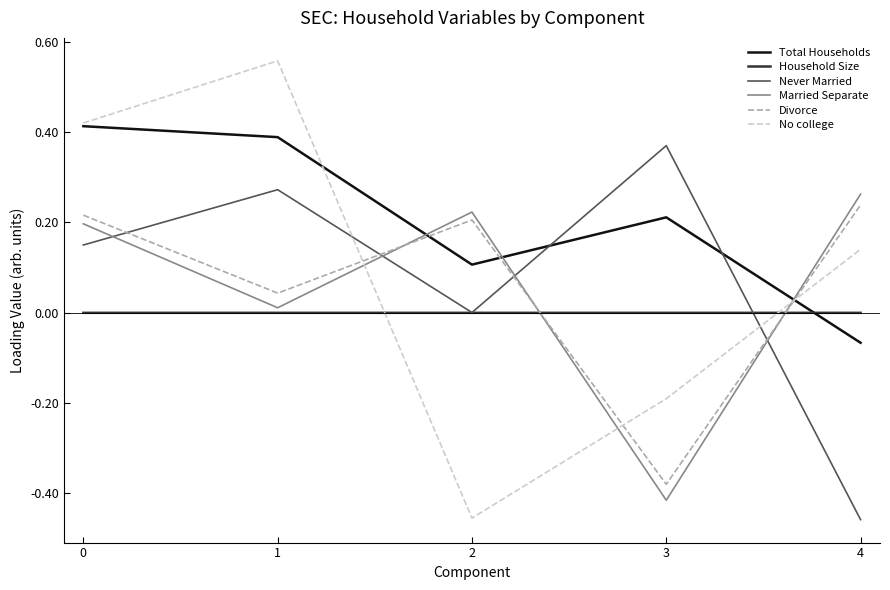

Which series has the largest total across all categories?

Total Households